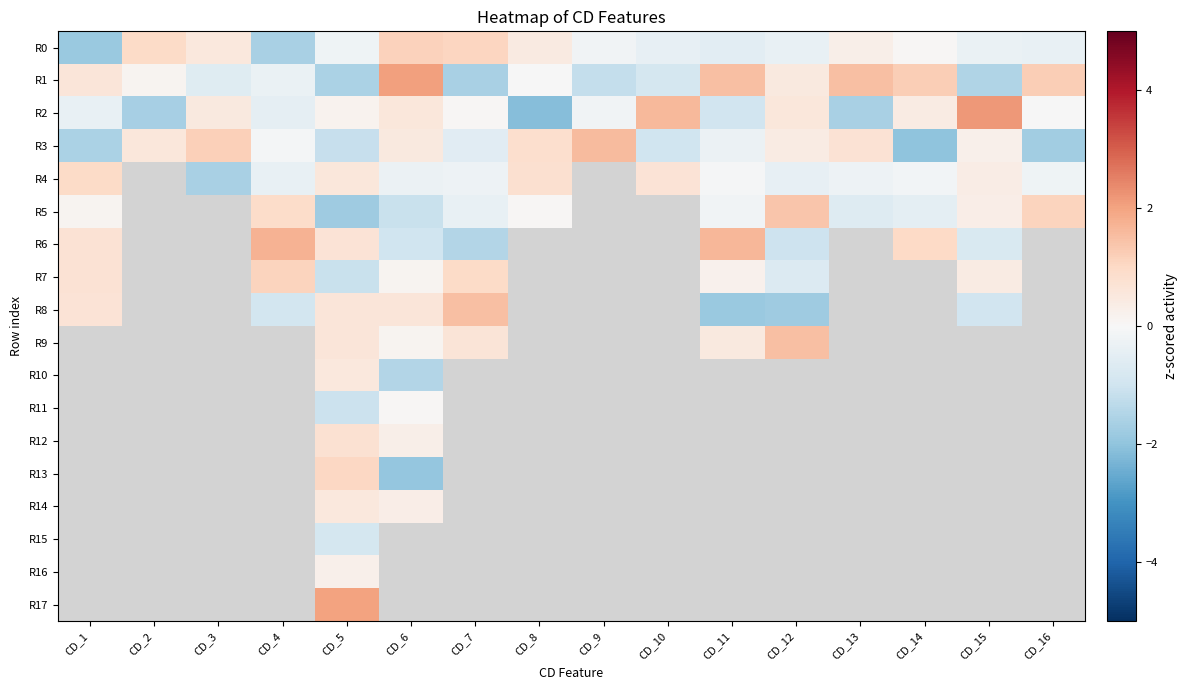

Which series changed the most between CD_8 and CD_13?

R1